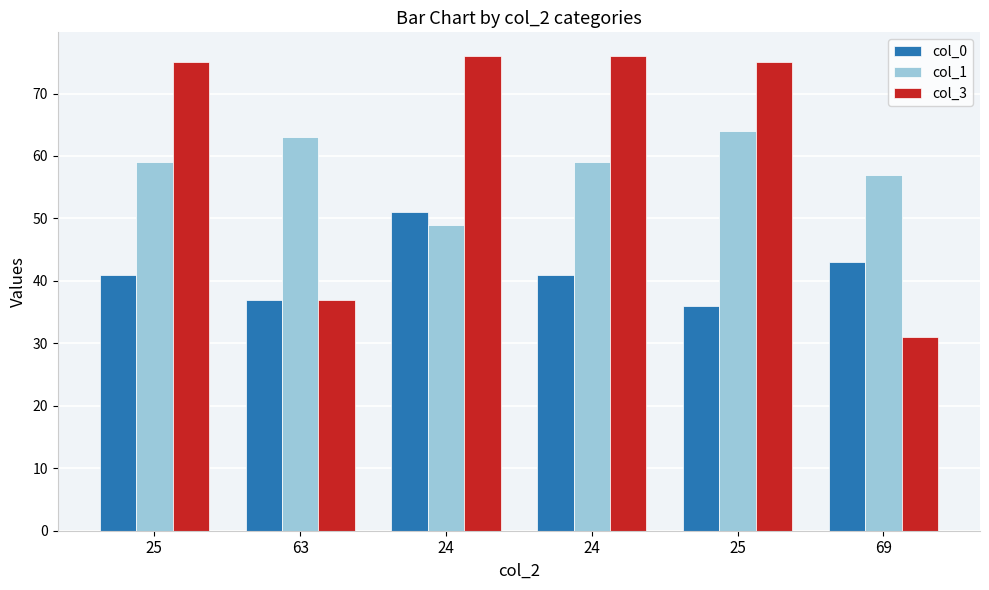

What is the total value across all series at 63?

137